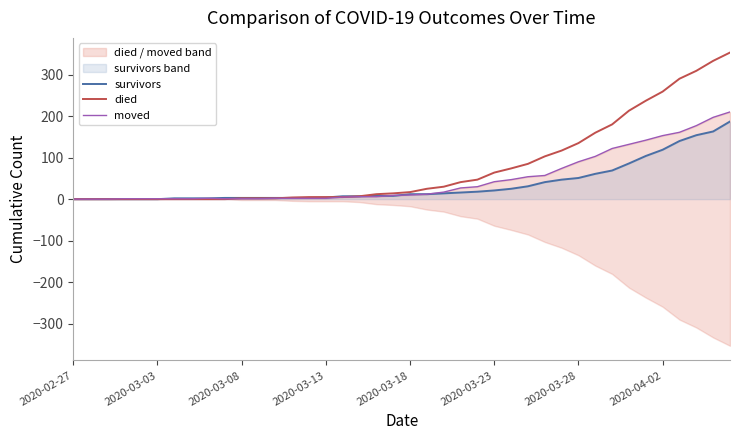

Read the died value at 19, to the nearest 10.

10